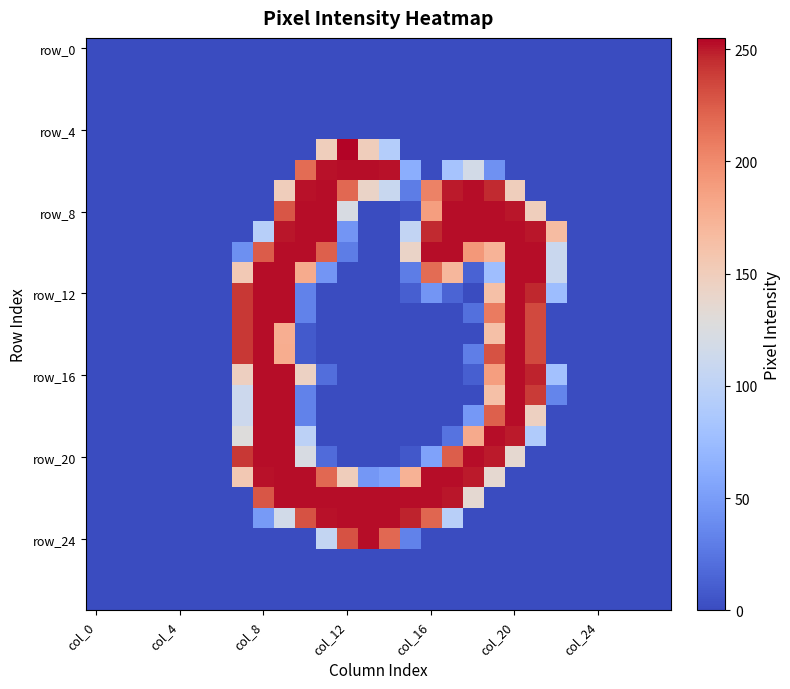

Which label corresponds to the smallest value in the chart?

col_0